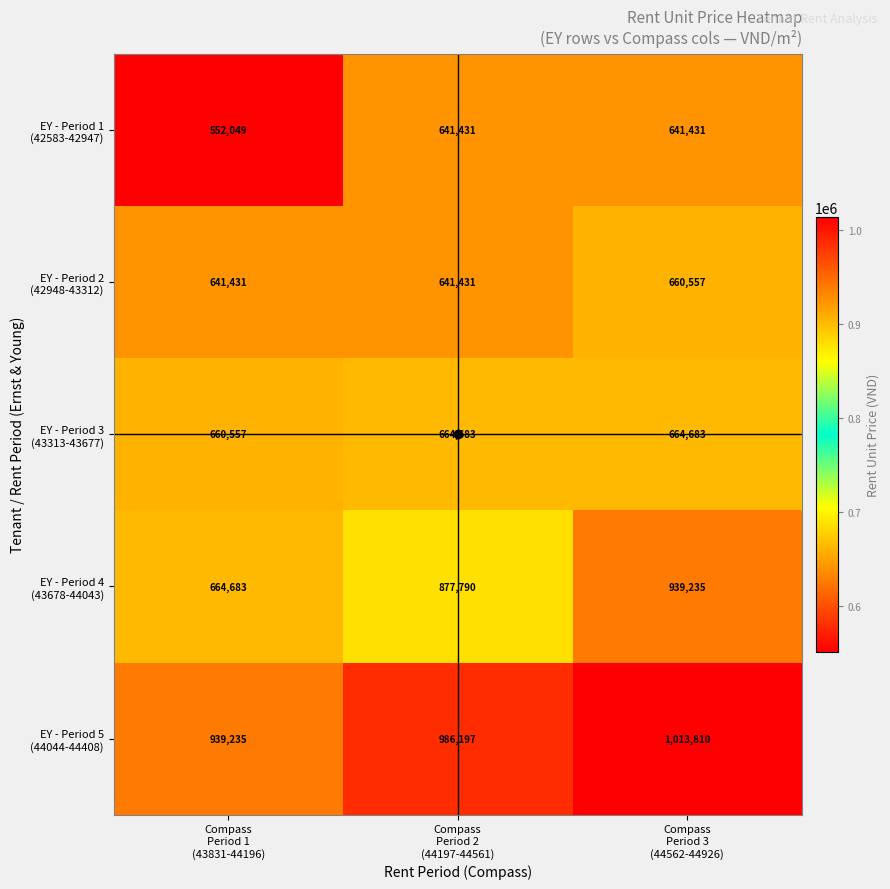

At how many categories does at least one series exceed 780241?

3